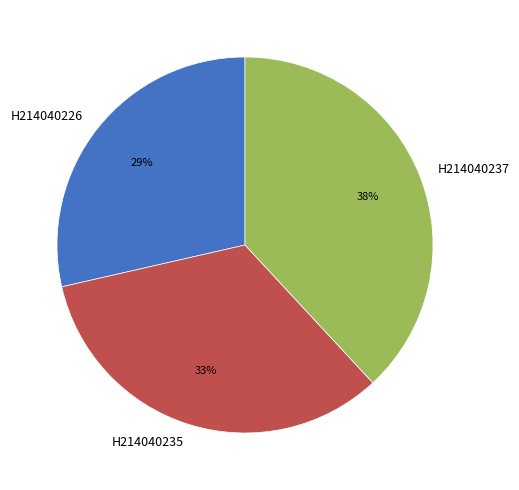

What percentage is the H214040235 slice, to the nearest percent?

33%